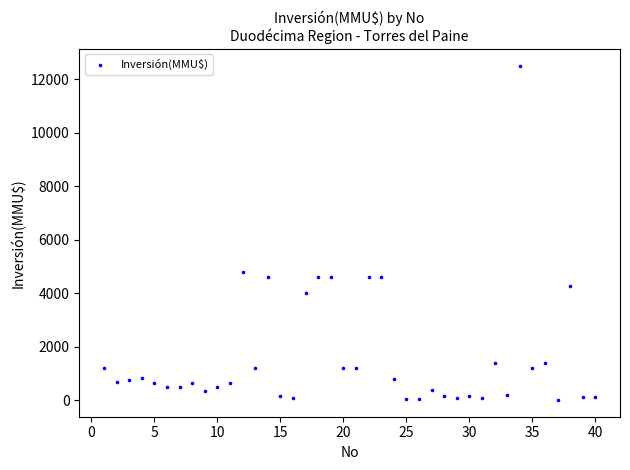

What is the range of X values (max minus min)?

39